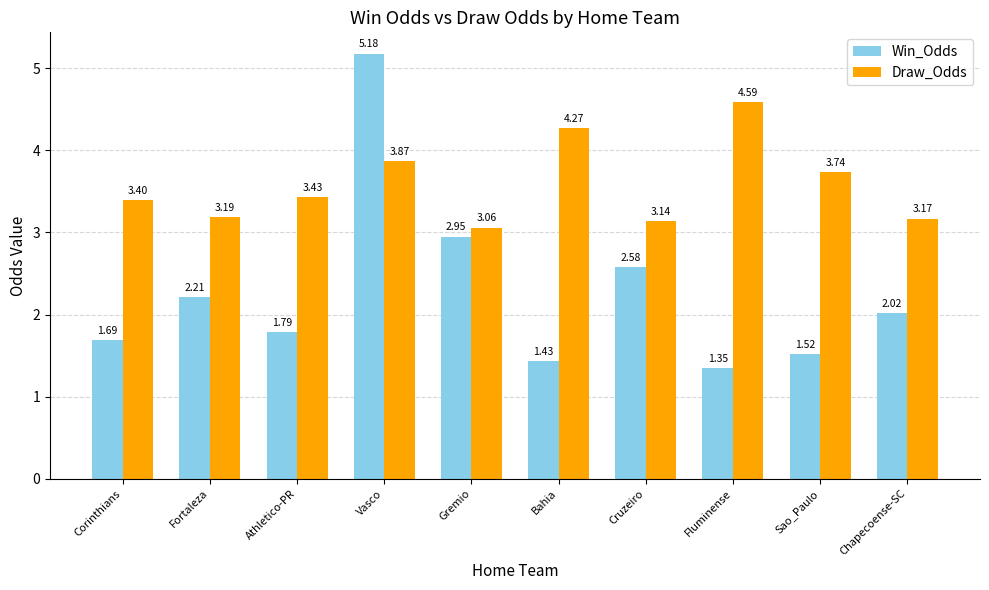

What is the label of the 10th bar from the left?

Chapecoense-SC